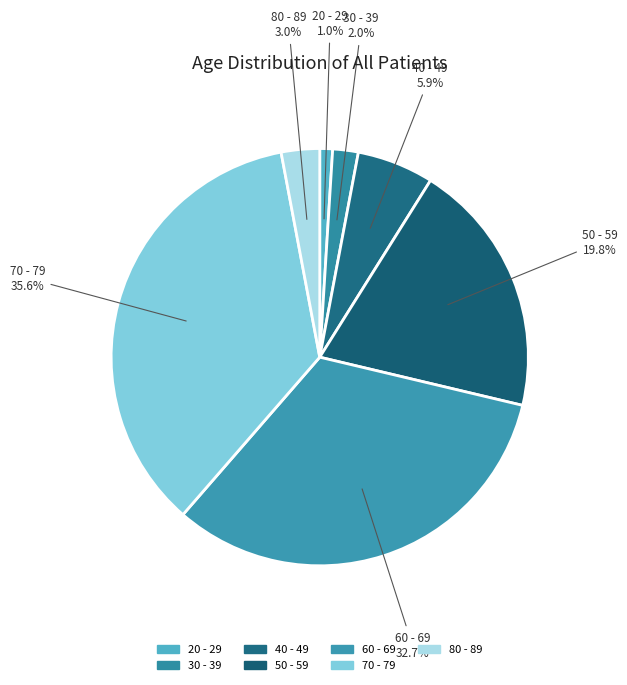

Is the sum of 30 - 39 and 60 - 69 greater than half?

No